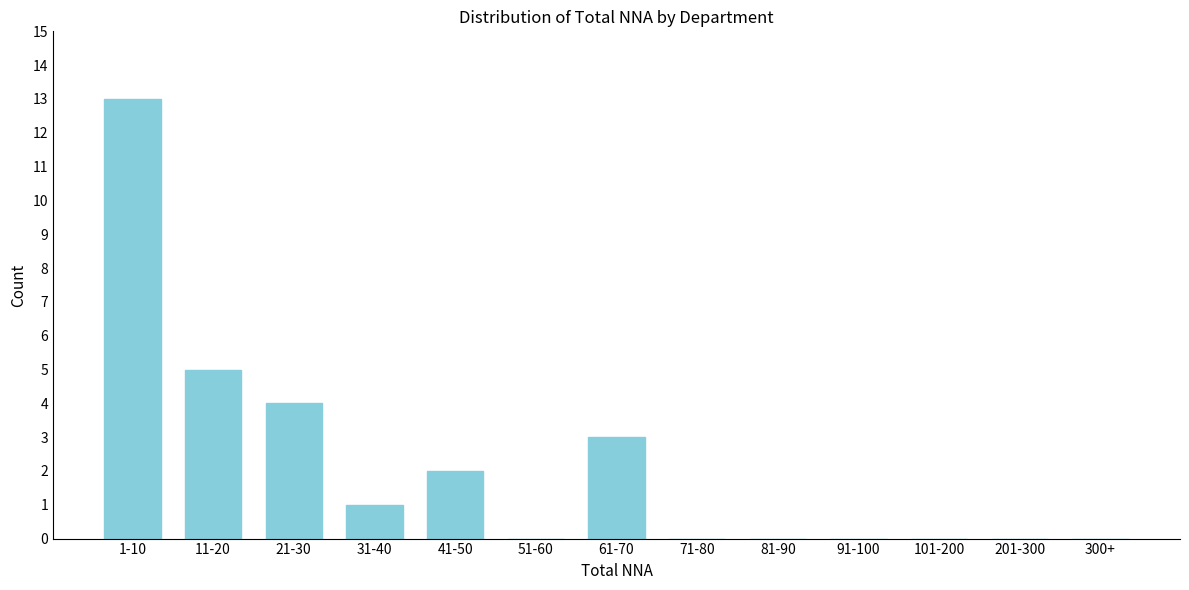

Reading left to right, list all the values displayed in this chart.

1-10=13	11-20=5	21-30=4	31-40=1	41-50=2	51-60=0	61-70=3	71-80=0	81-90=0	91-100=0	101-200=0	201-300=0	300+=0